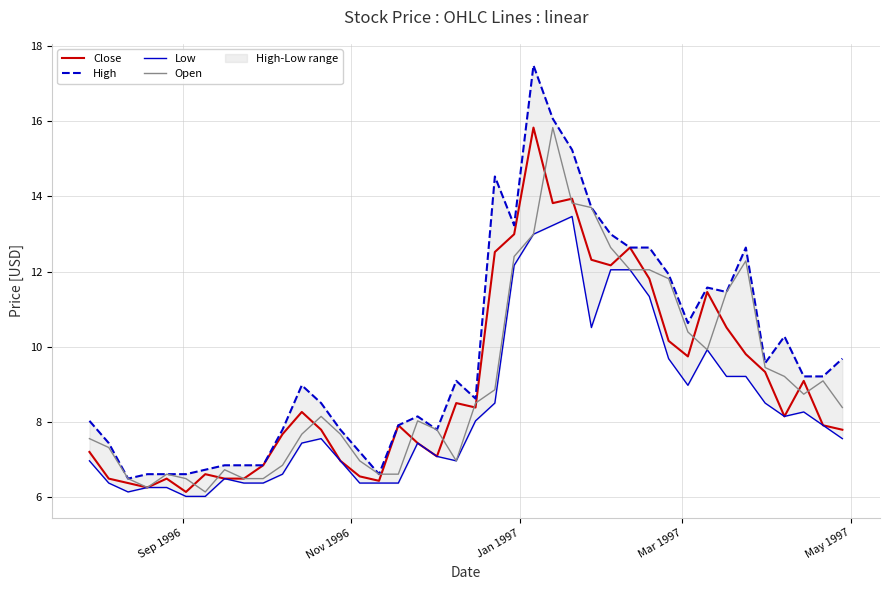

True or false: Low has more than 1 points higher than both neighbors.

True